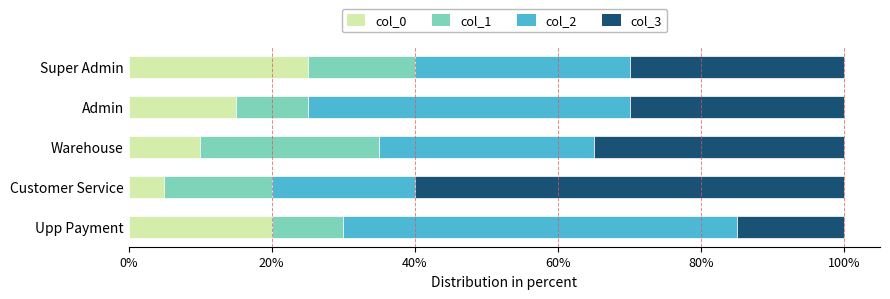

Rank the categories by col_0 value from highest to lowest.

Super Admin, Upp Payment, Admin, Warehouse, Customer Service